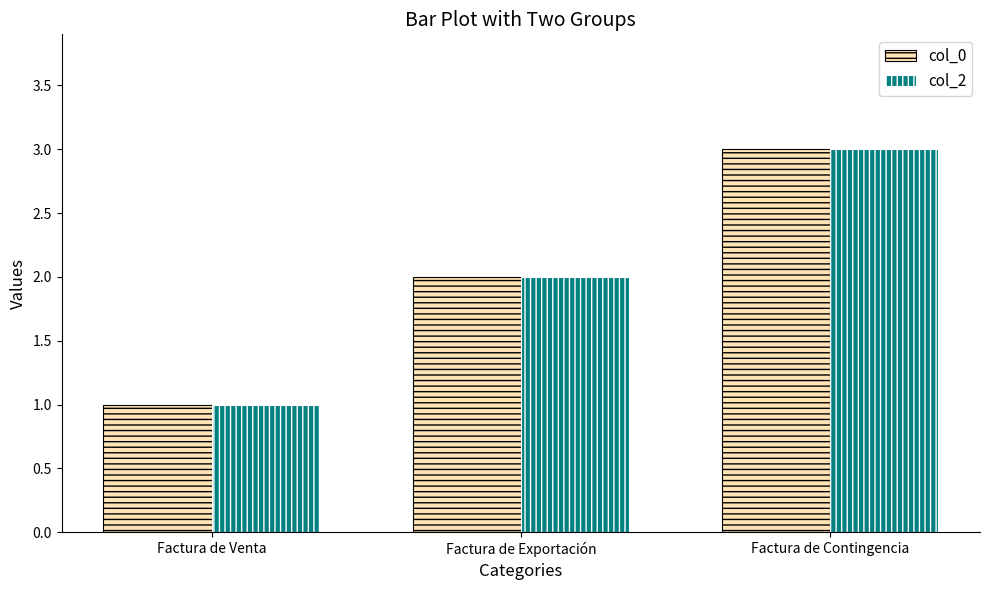

What are all the series names shown in the legend?

col_0, col_2